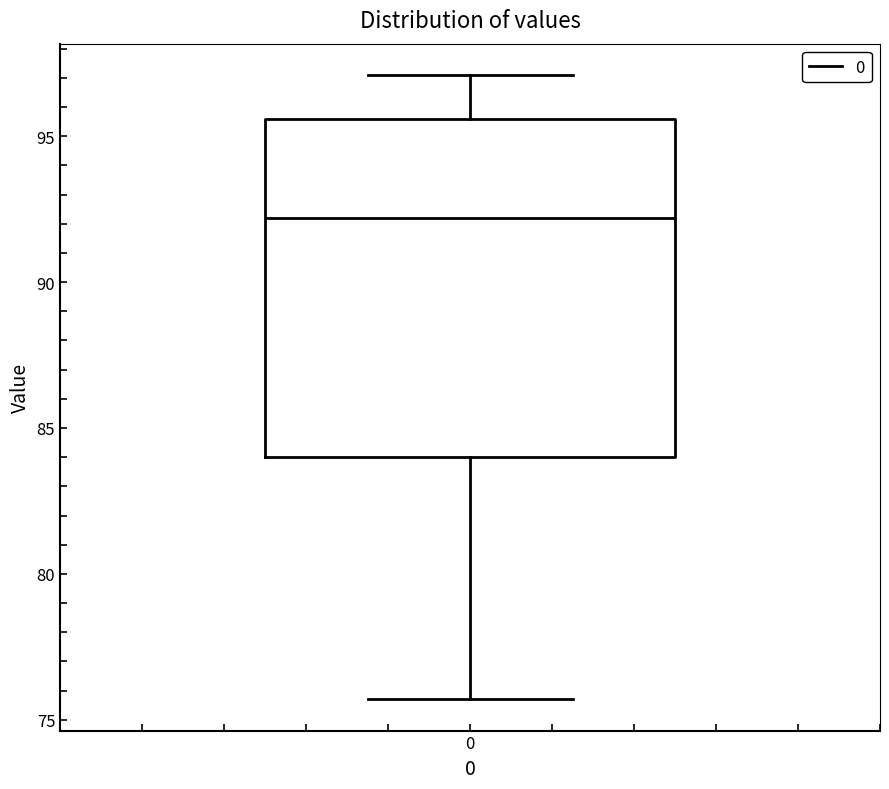

Read this box plot against the y-axis: the position of the median line, the range covered by the box, and the ends of both whiskers. The values are not printed on the chart, so give them approximately, as read against the axis.

median 92.0, box 84.0 to 95.5, whiskers 75.5 to 97.0